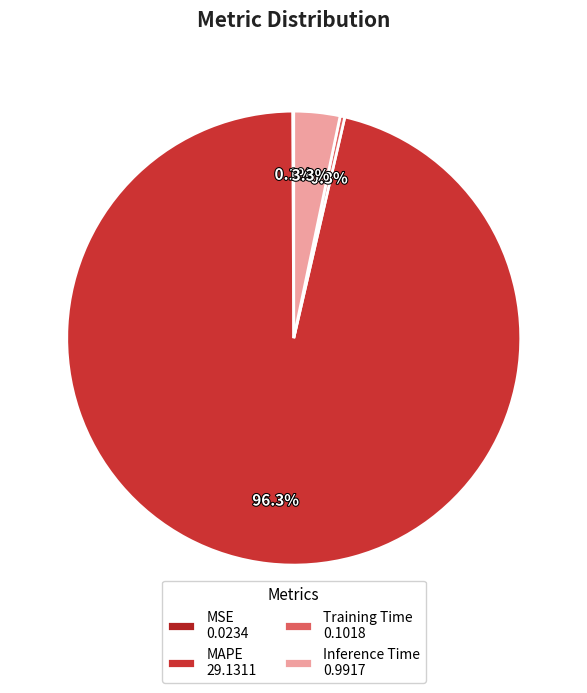

Which slice is the largest?

MAPE